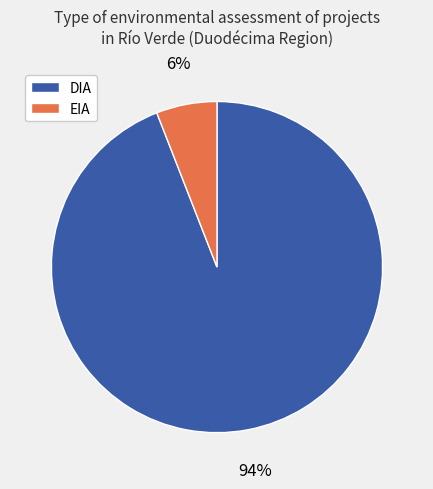

To the nearest percent, what is the difference between the largest and smallest slice percentages?

88%